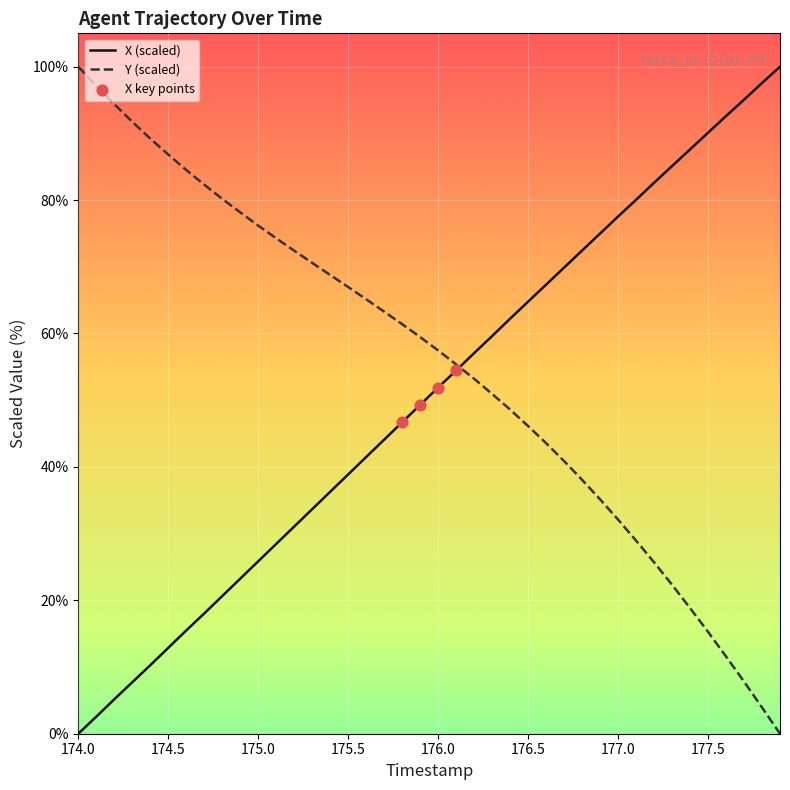

List the series in order of their overall mean, lowest first.

X (scaled), Y (scaled)